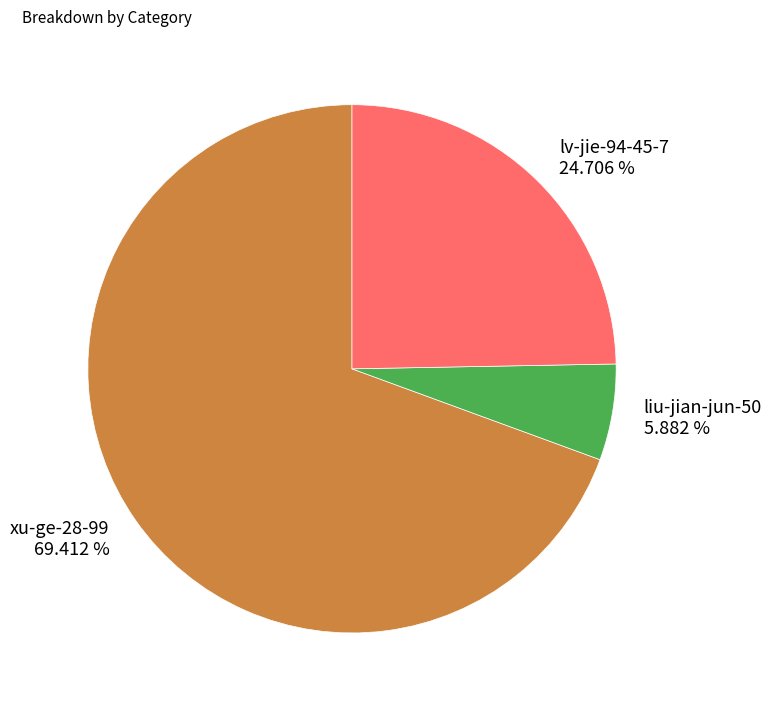

What percentage is the liu-jian-jun-50 slice, to the nearest percent?

6%